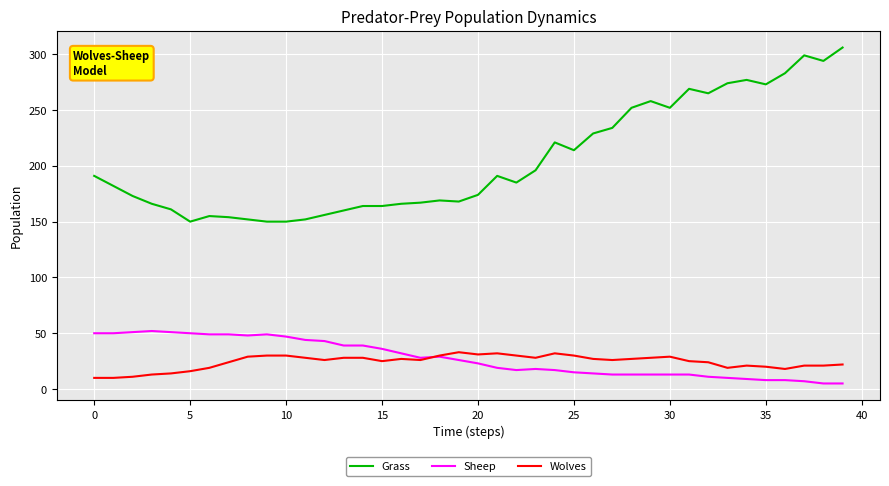

True or false: Sheep and Grass cross at least once.

False